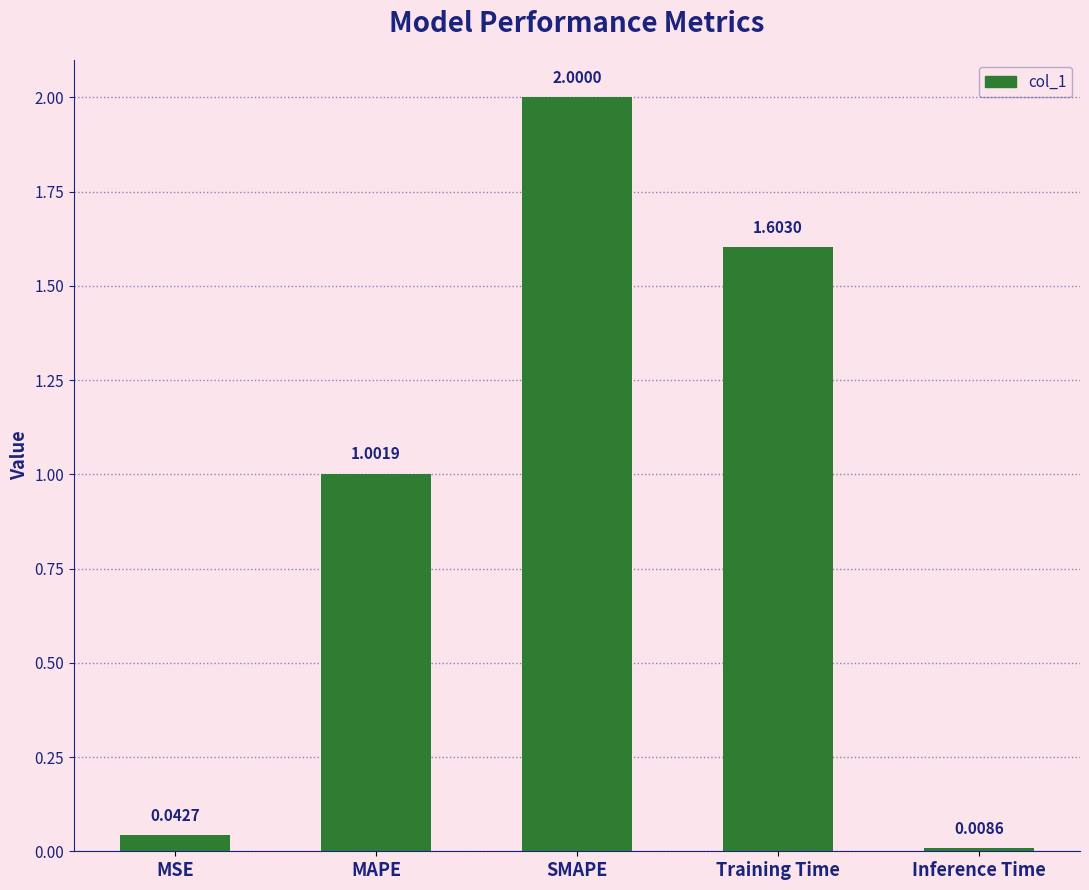

Rank the categories by value from highest to lowest.

SMAPE, Training Time, MAPE, MSE, Inference Time